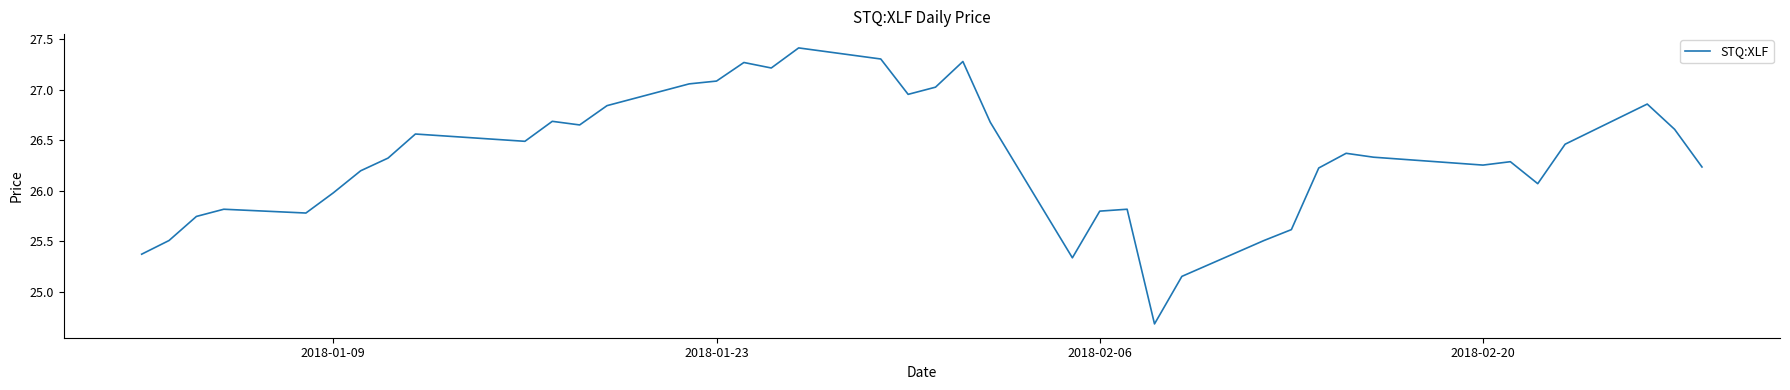

What is the difference between the maximum and minimum values?

2.7